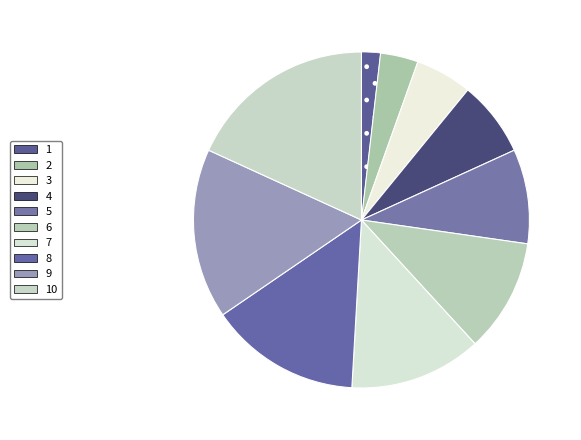

Between 6 and 1, which is larger?

6